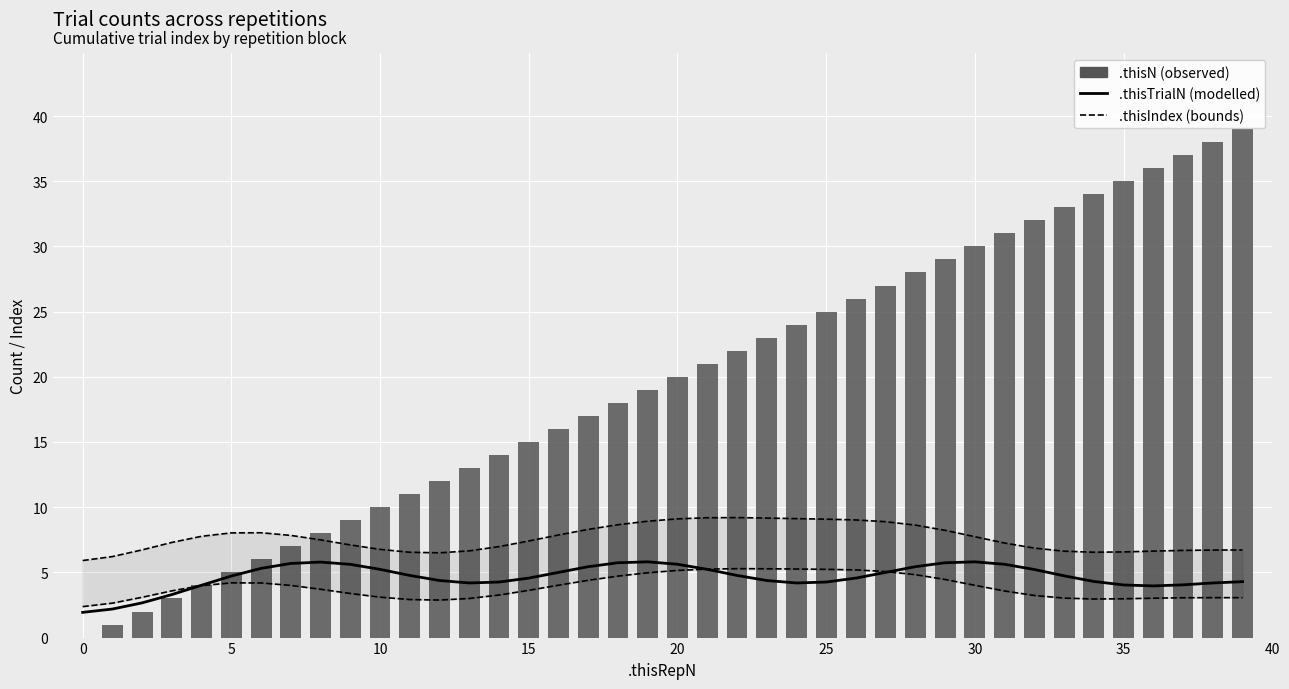

True or false: .thisIndex upper has a value of 6.6 at 36.

True